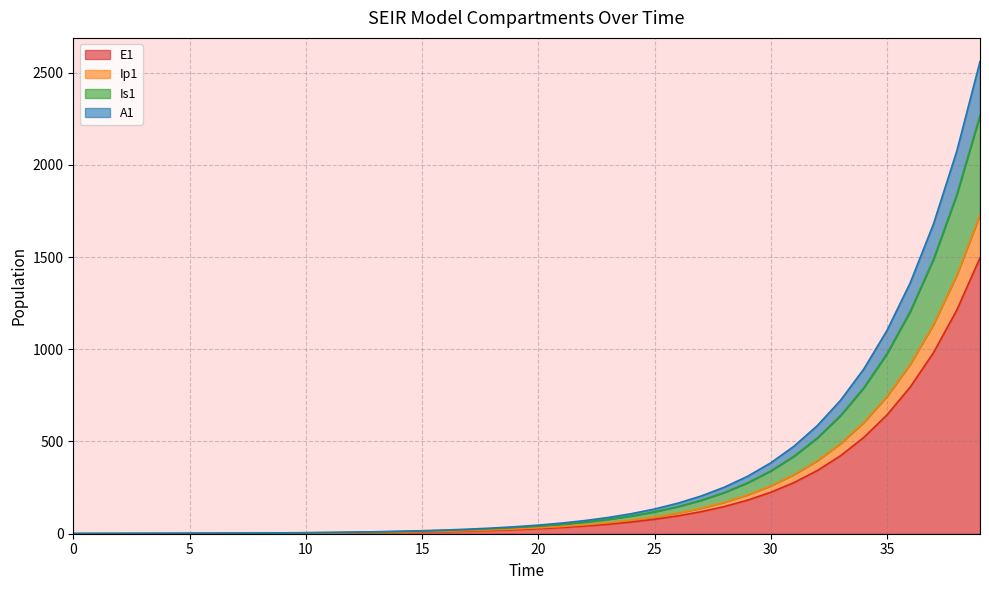

What is the highest value of the E1 series?

1496.2